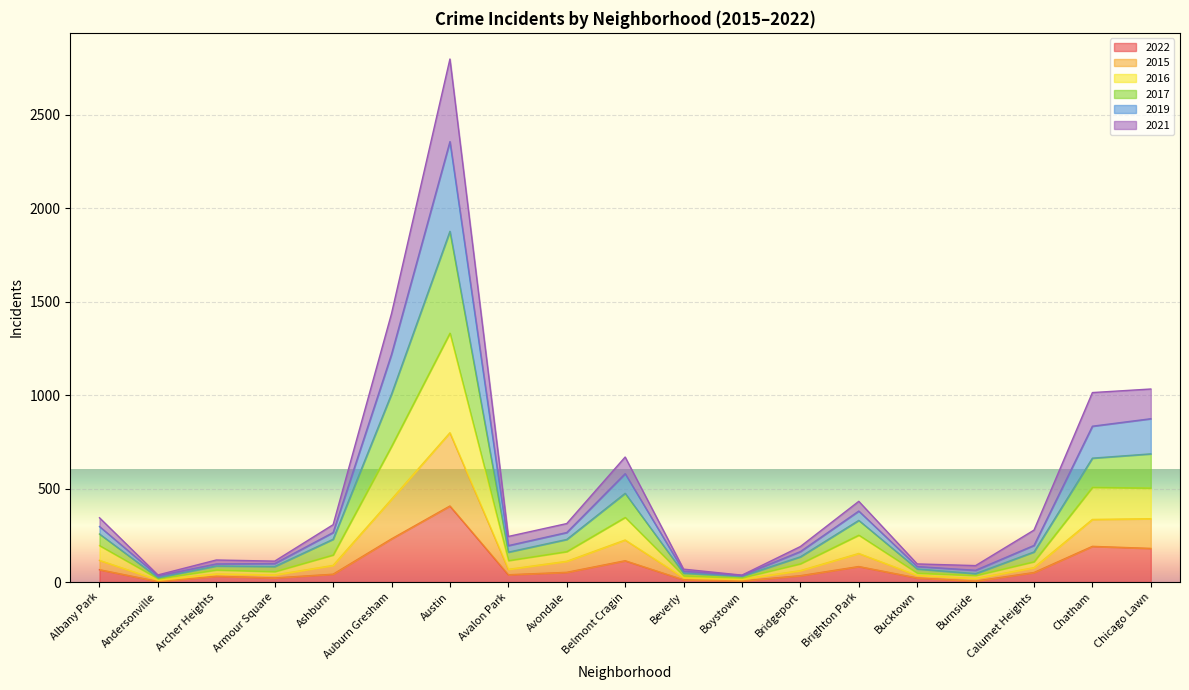

At how many categories does at least one series exceed 936?

4